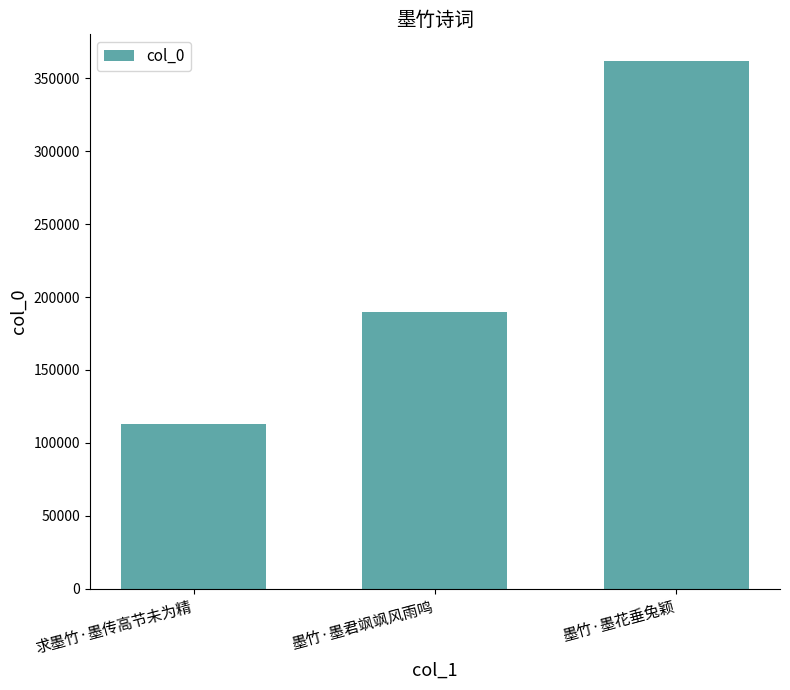

The chart shows a value of 52951 at 求墨竹·墨传高节未为精. True or false?

False